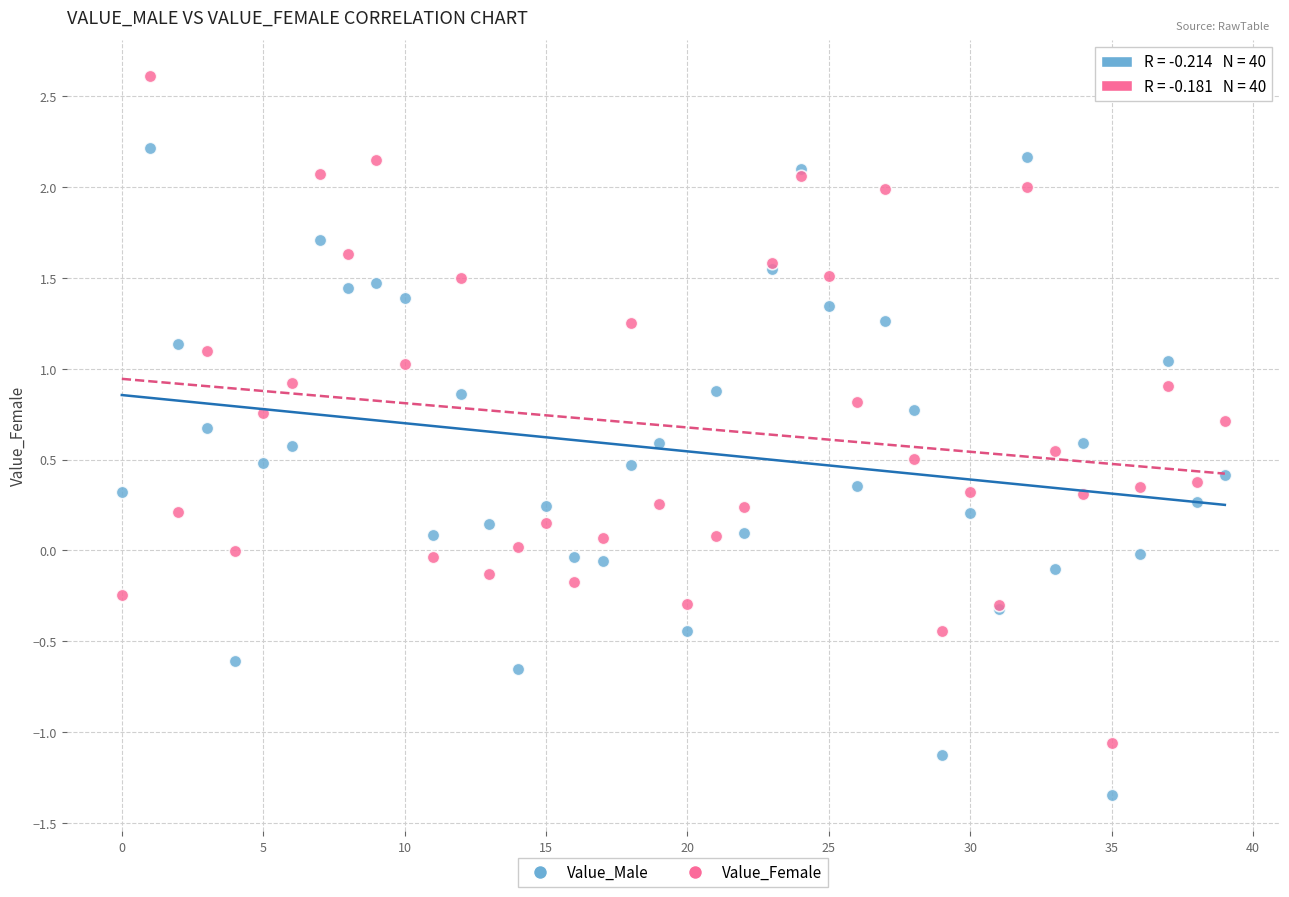

What are all the series names shown in the legend?

Value_Male, Value_Female